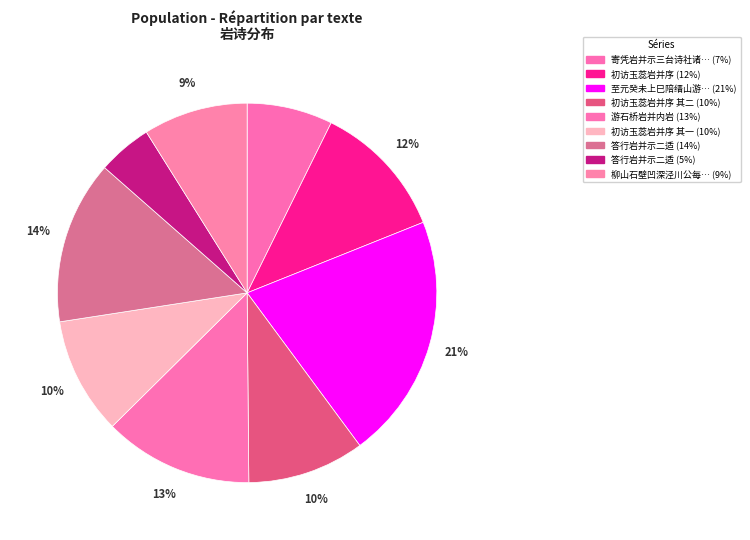

Rank the categories by value from lowest to highest.

答行岩并示二适, 寄凭岩并示三台诗社诸子, 柳山石壁凹深泾川公每至坐卧其中余遂表为司马岩并纪一诗, 初访玉蕊岩并序 其一, 初访玉蕊岩并序 其二, 初访玉蕊岩并序, 游石桥岩并内岩, 答行岩并示二适, 至元癸未上巳陪缙山游七星岩并次其韵